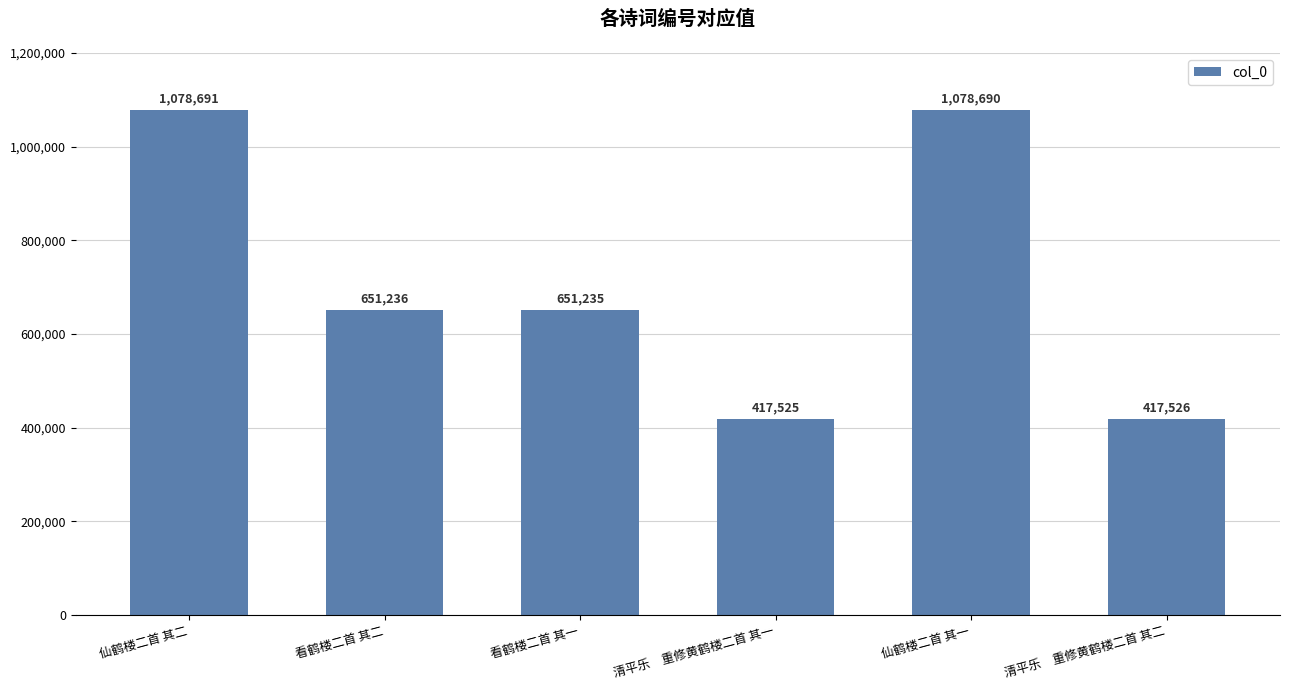

Reading left to right, extract all data points from this chart.

1078691	651236	651235	417525	1078690	417526